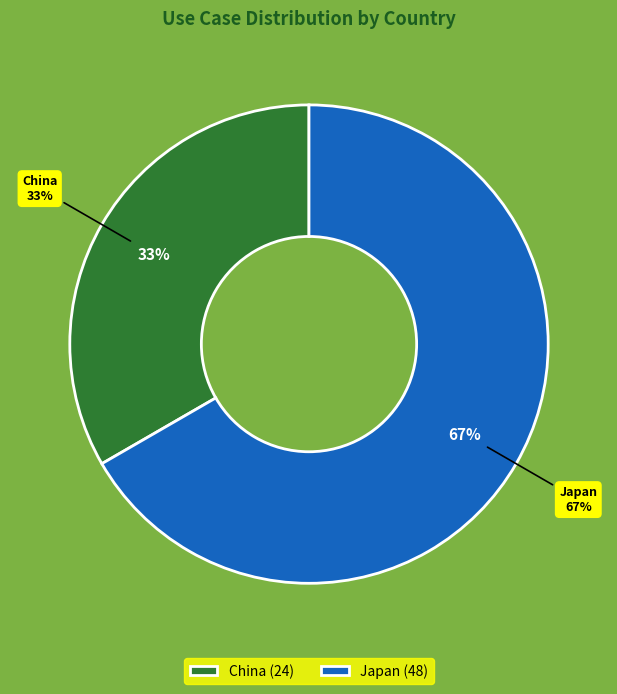

Which slice is the largest?

Japan